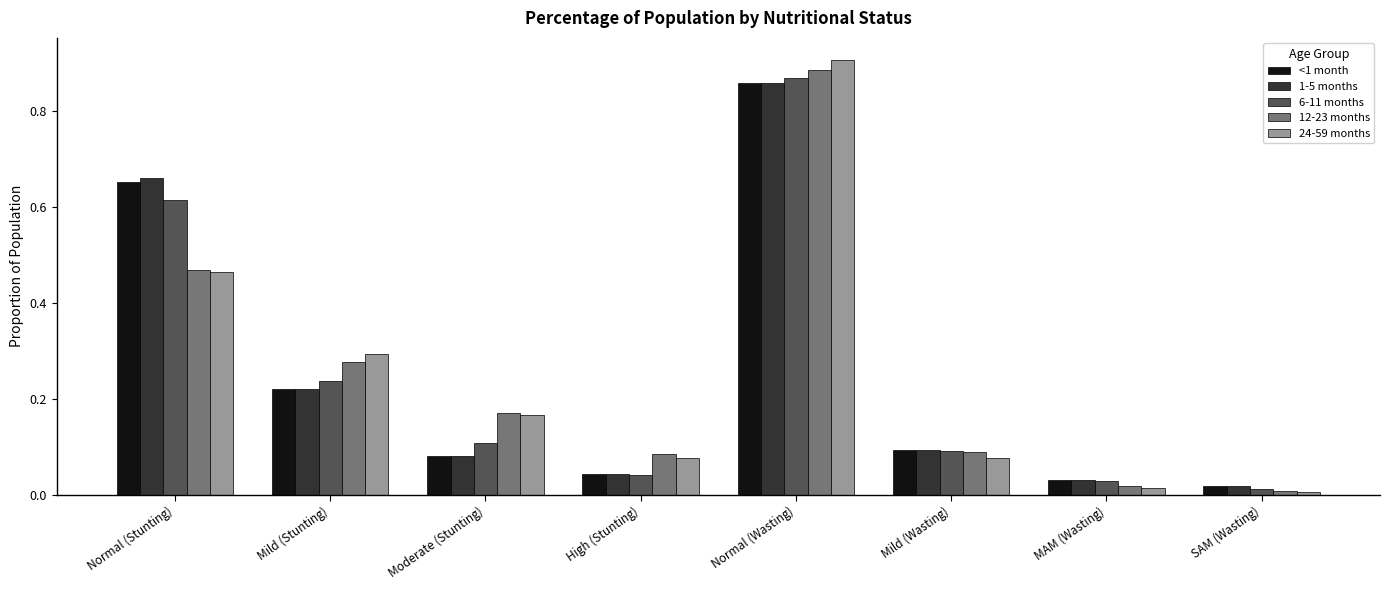

At which category is the sum across all series the highest?

Normal (Wasting)